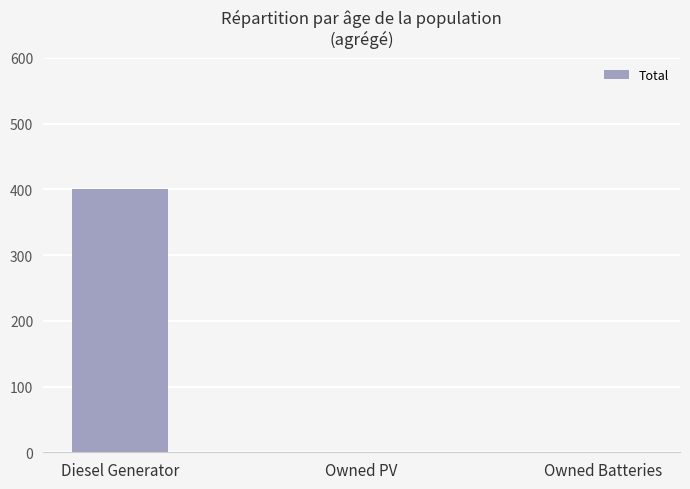

The value at Diesel Generator is 662. True or false?

False